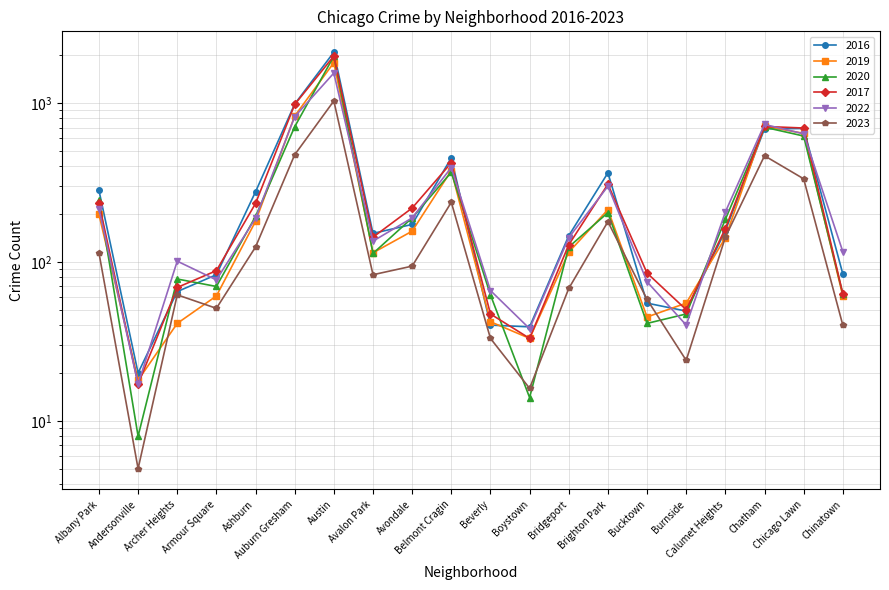

Which series has the largest total across all categories?

2016